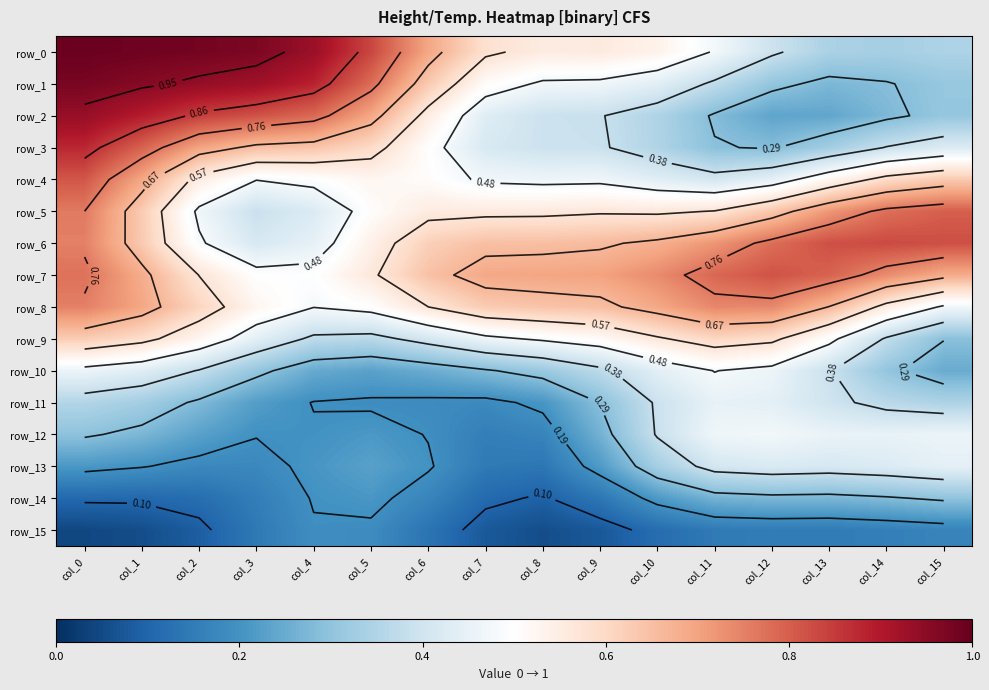

At how many categories does at least one series exceed 0?

16